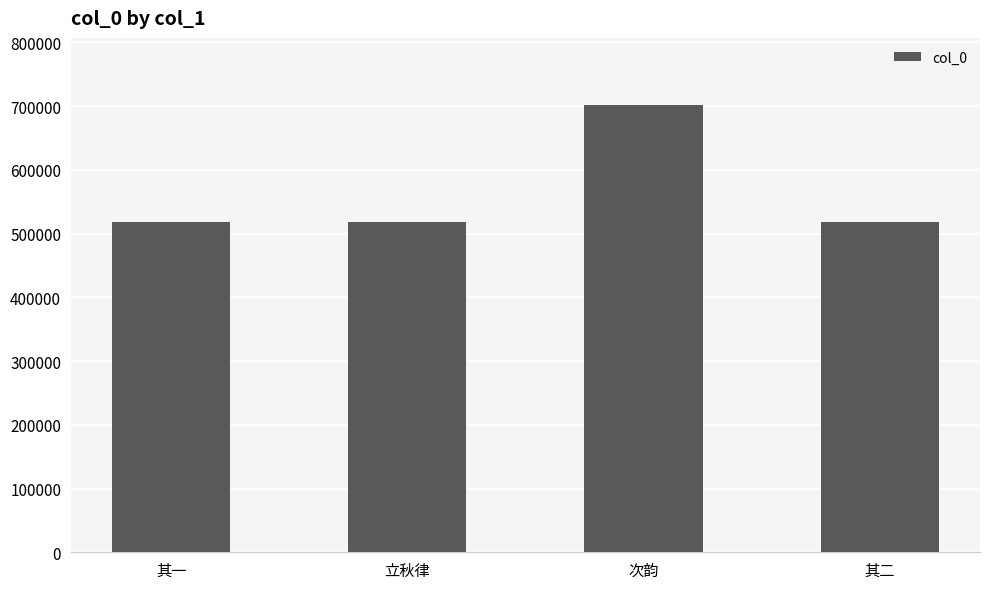

What is the average value?

563831